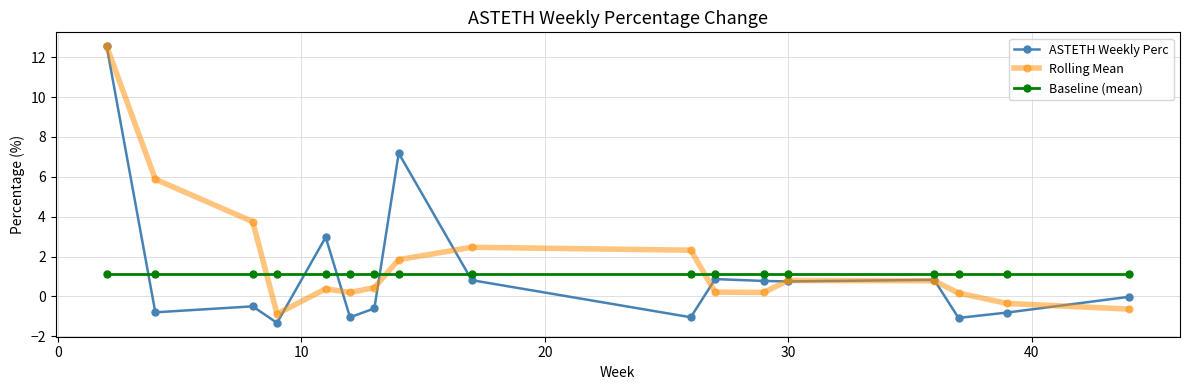

True or false: Baseline (mean) and Rolling Mean cross at least once.

True